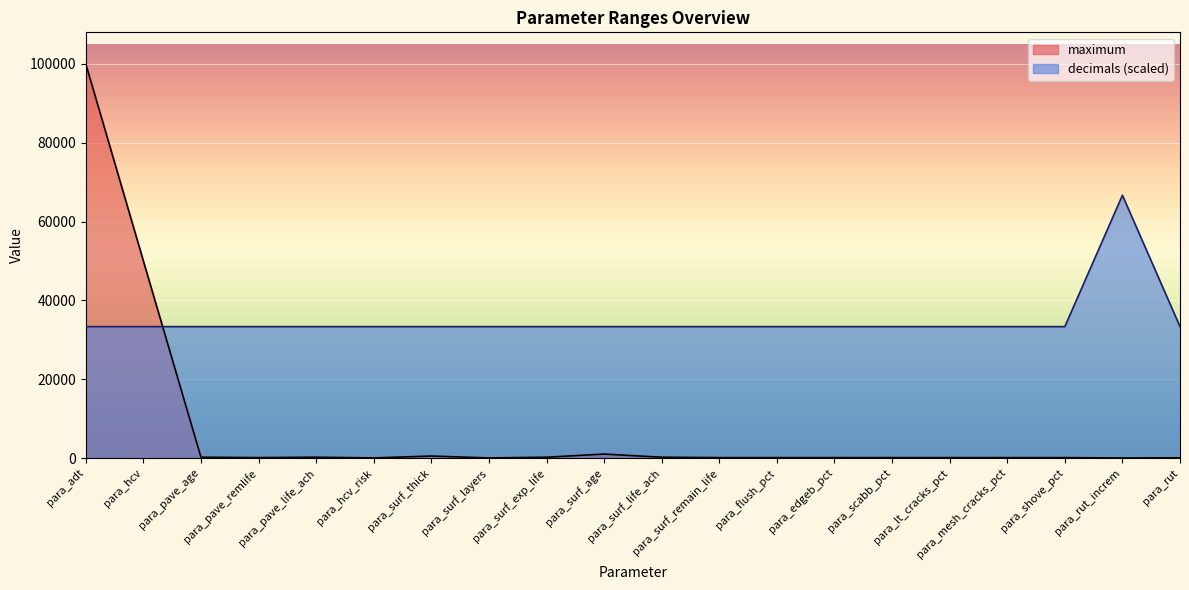

What is the highest value of the decimals series?

66666.7